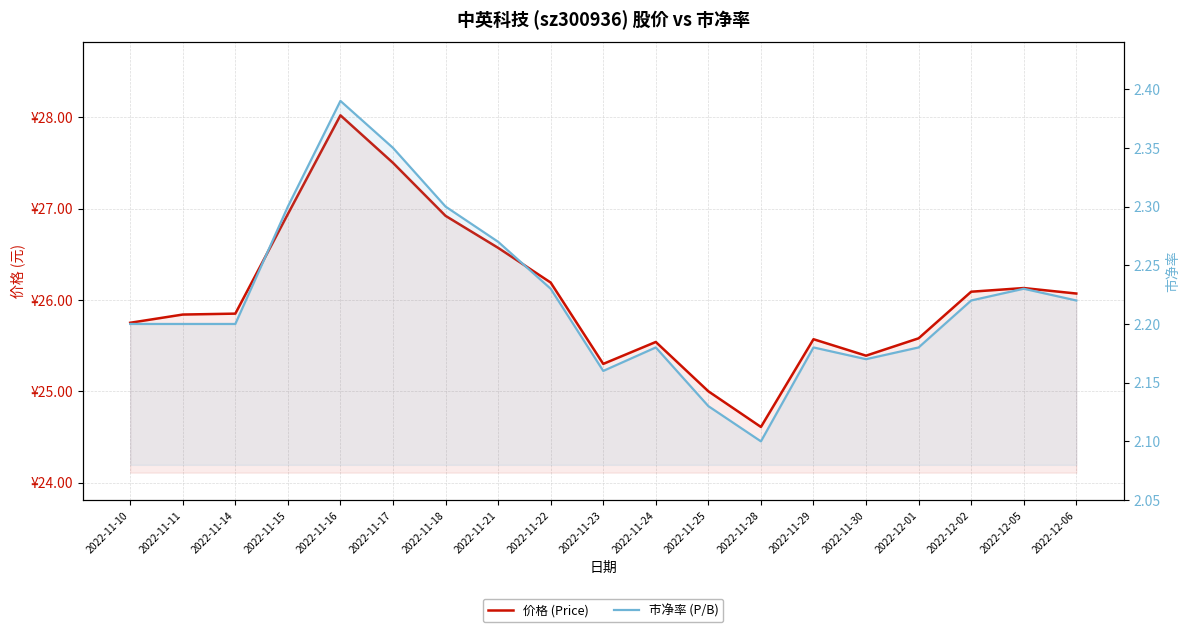

How many interior local peaks does the 市净率 (P/B) series have?

4